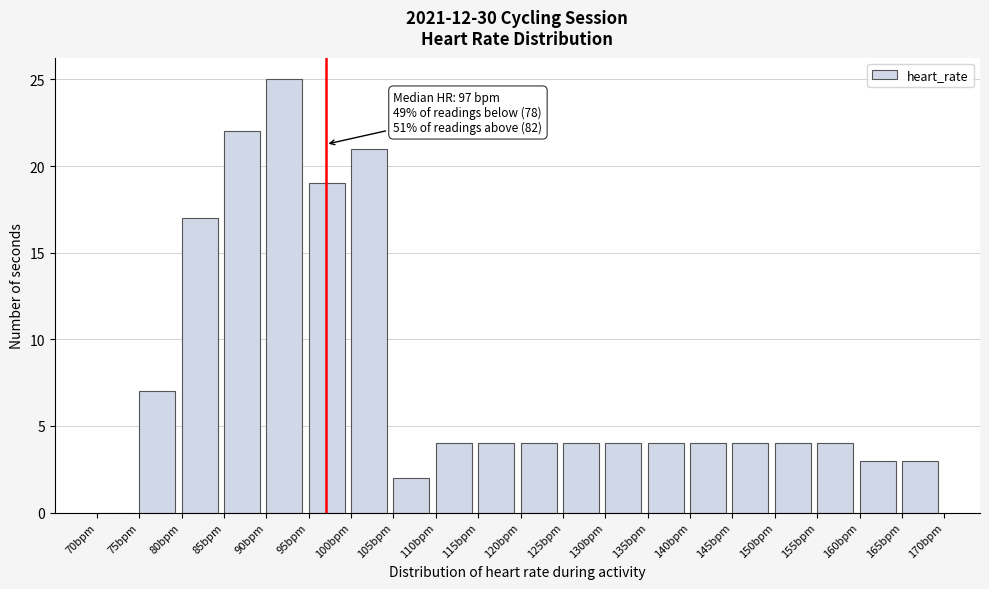

Over which range of the x-axis is the bar tallest?

90 to 95